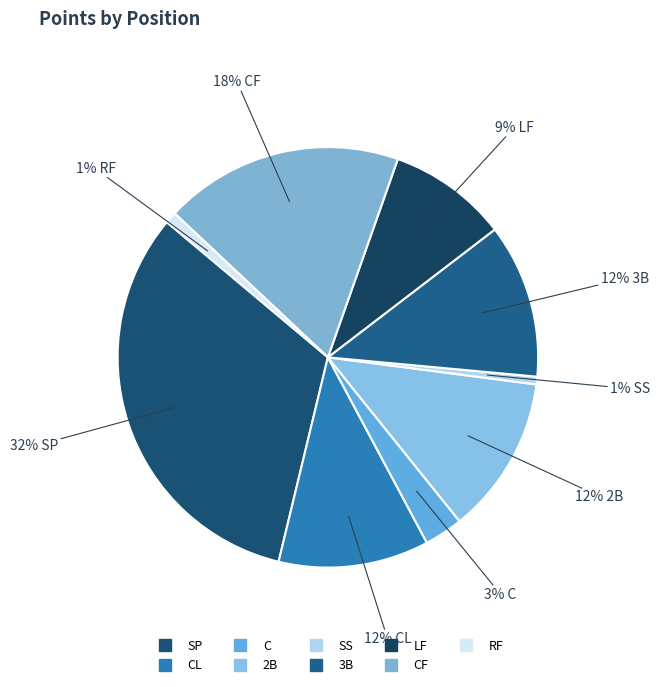

Count the number of slices in the pie.

9